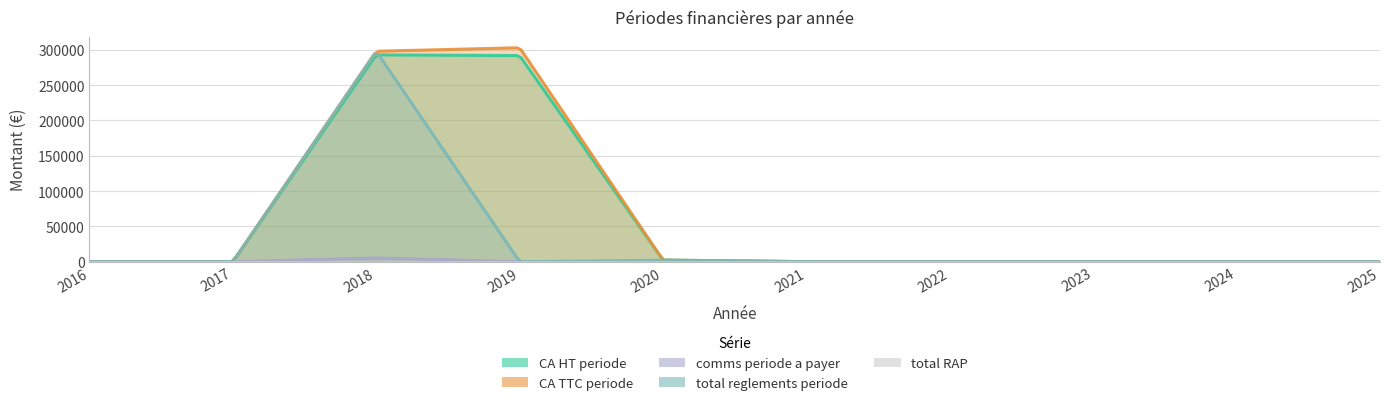

Which series ends up on top after the final intersection of total reglements periode and CA HT periode?

total reglements periode